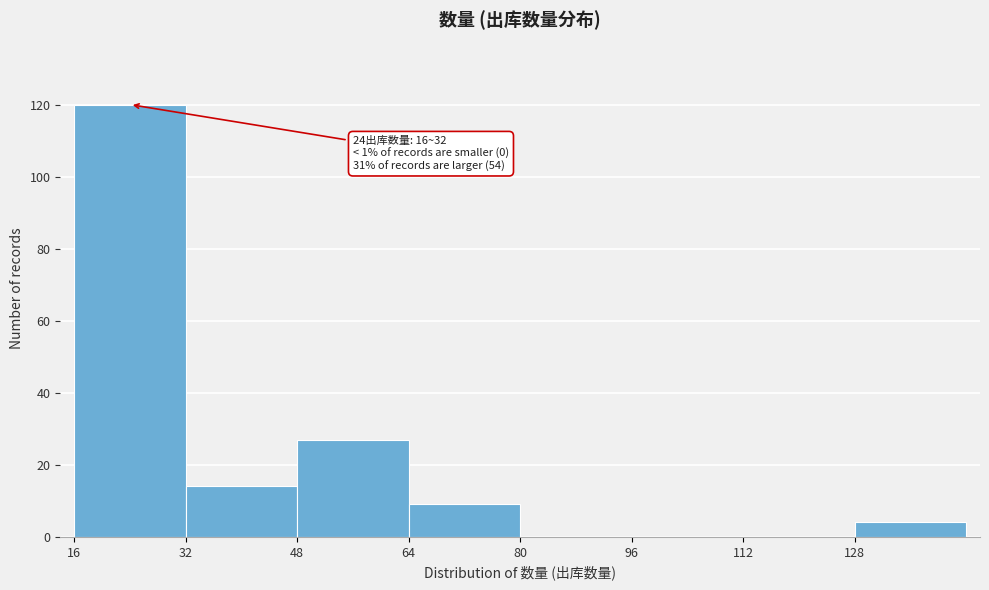

Which range on the x-axis has the tallest bar?

16 to 32